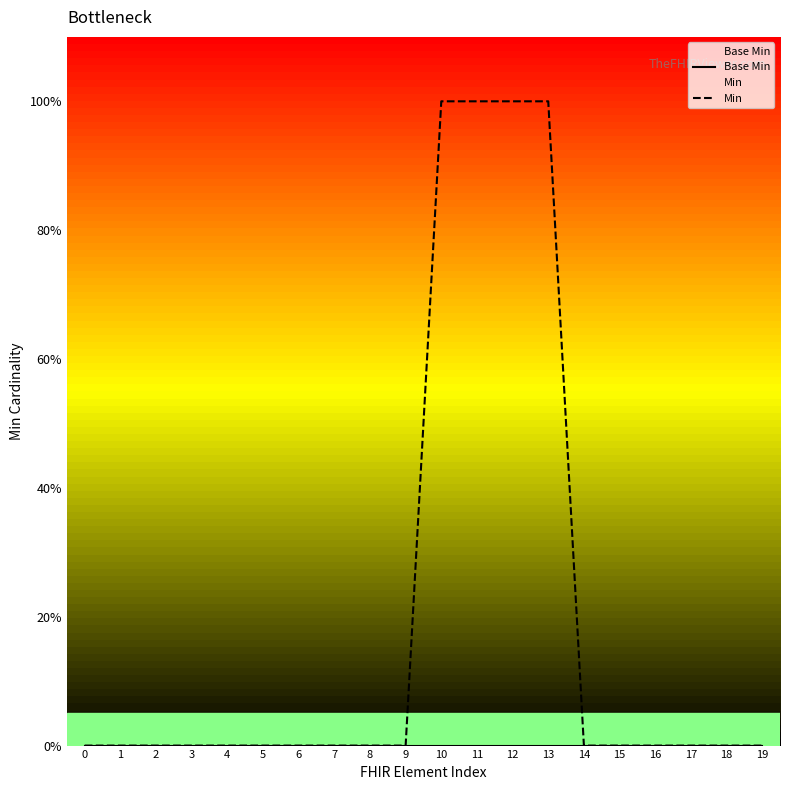

Which series has the widest spread of values?

Min